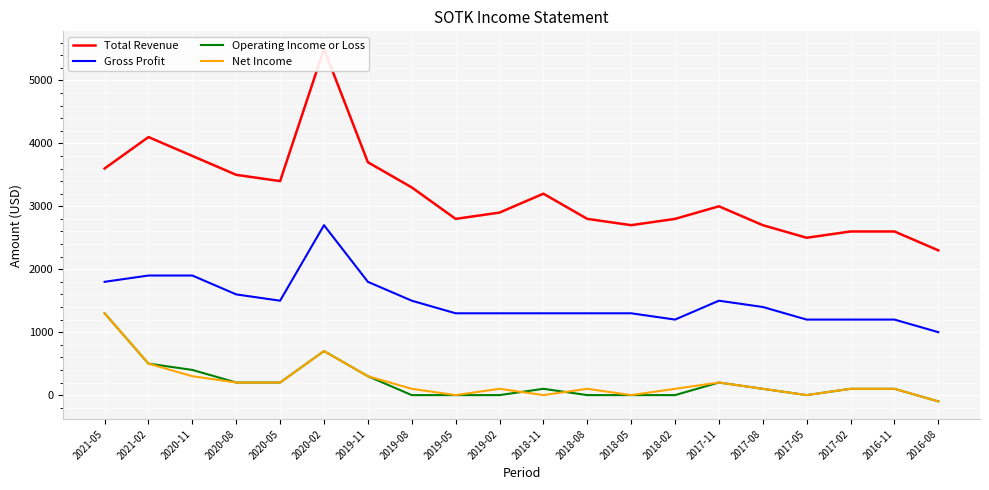

How many interior local valleys does the Gross Profit series have?

2